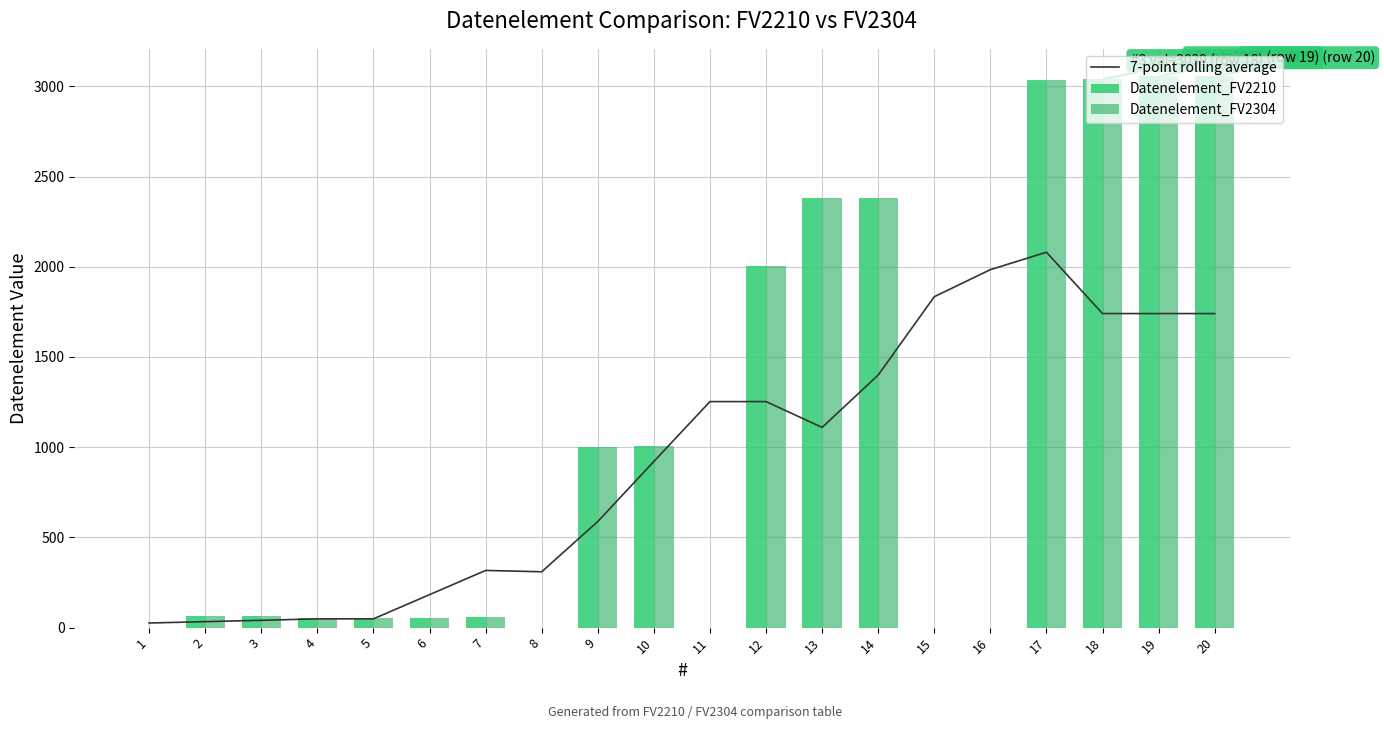

What is the value of the 7-point rolling average bar at the 18th from the left?

1740.6